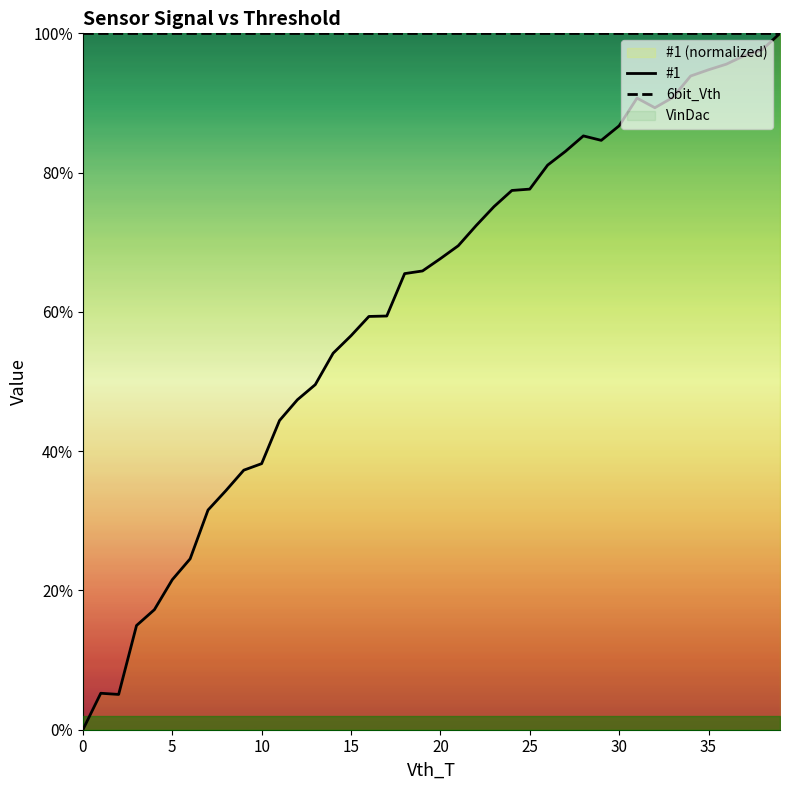

How many lines are shown in the chart?

2